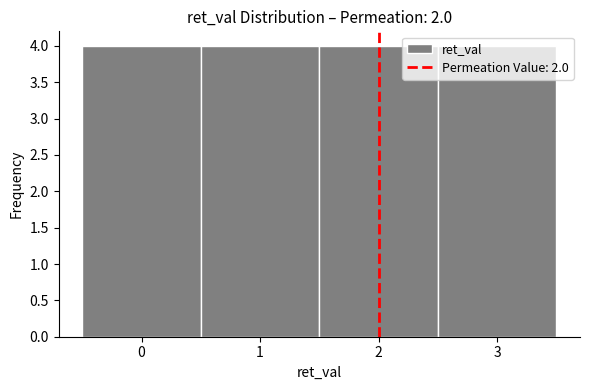

How tall is the bar that spans 0.5 to 1.5 on the x-axis? The values are not printed on the chart, so give them approximately, as read against the axis.

4